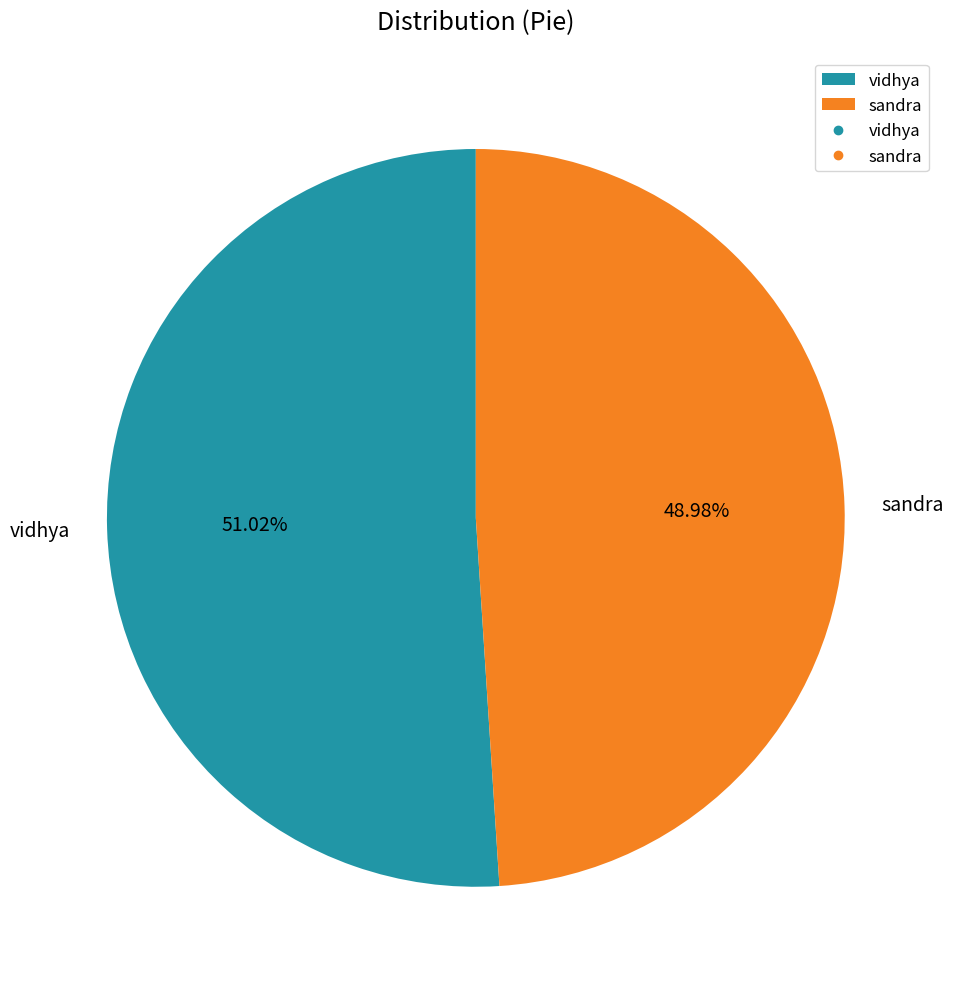

The sandra slice represents 49% of the pie. True or false?

True